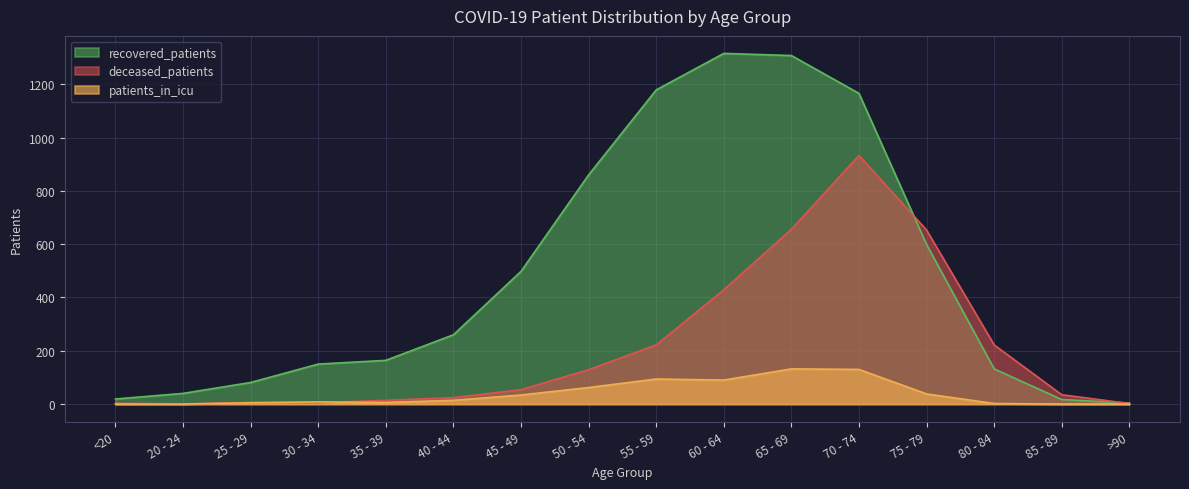

Which has a higher value, 30 - 34 or <20?

30 - 34